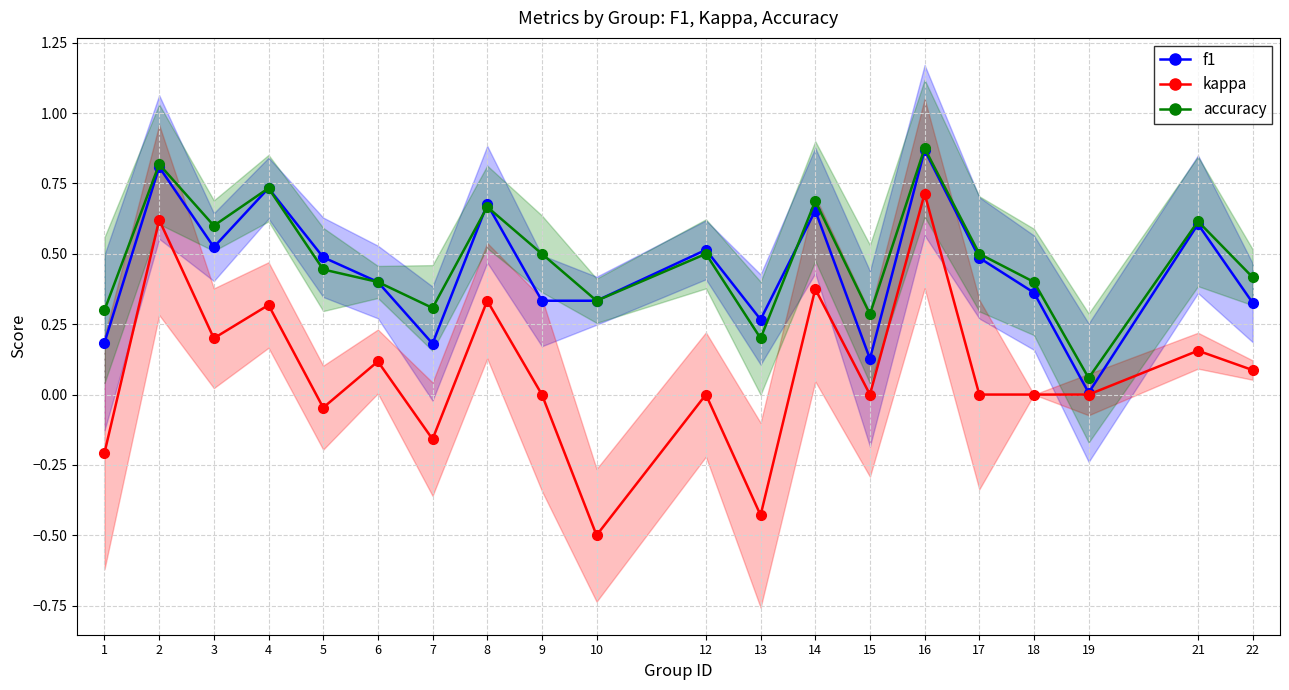

What is the total value across all series at 18?

0.8